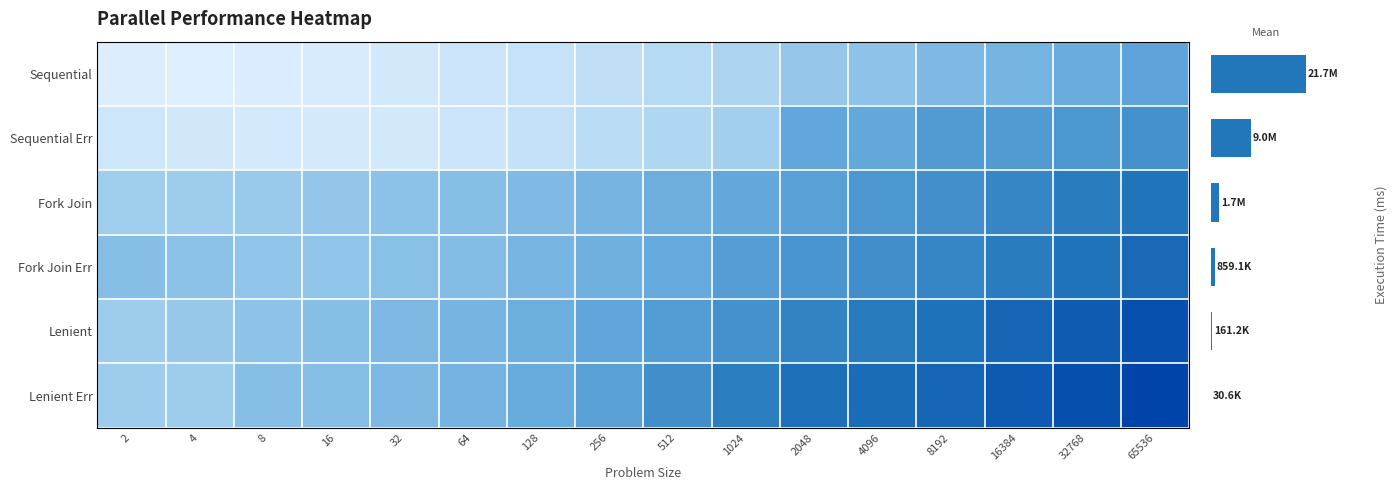

At which category is the sum across all series the highest?

65536